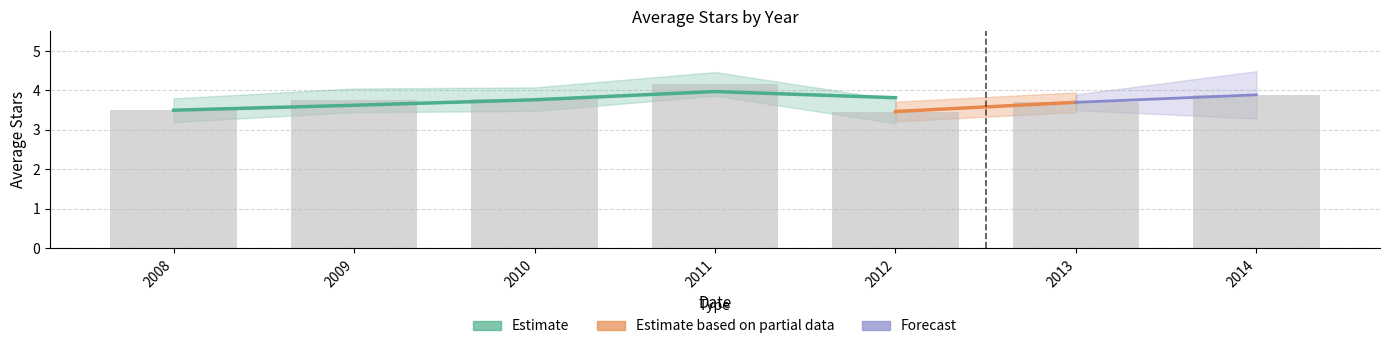

What is the difference between the values at 2011 and 2012?

0.7